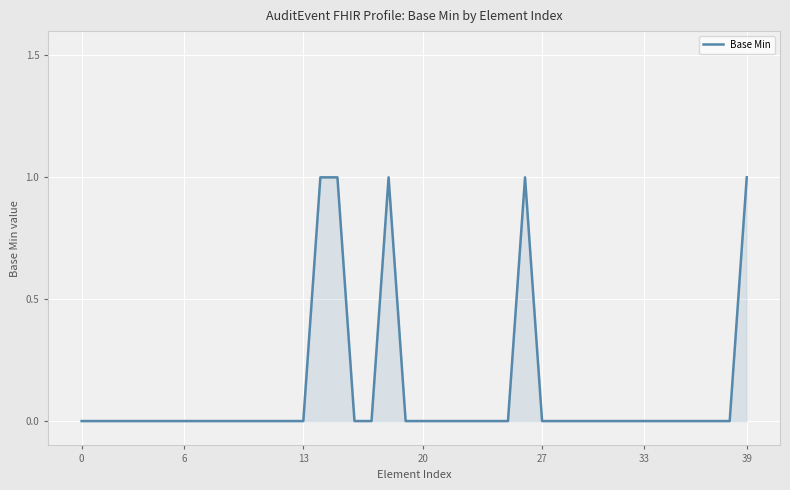

What is the difference between the second highest and minimum values?

1